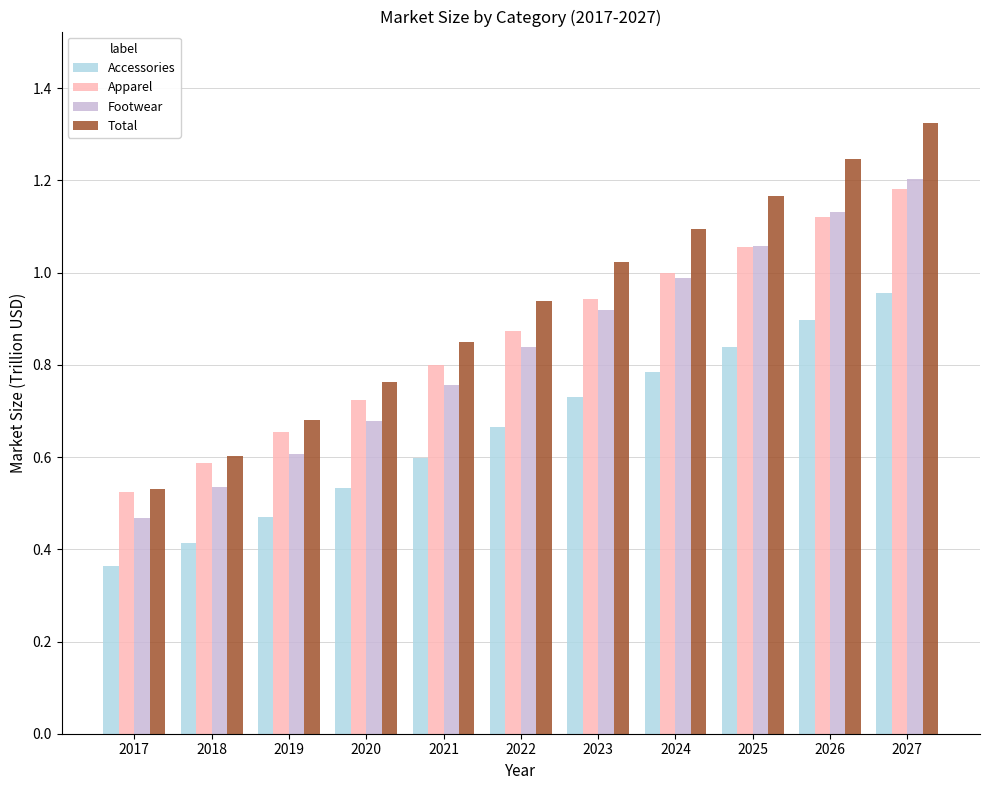

What is the sum of all Total values?

10.2